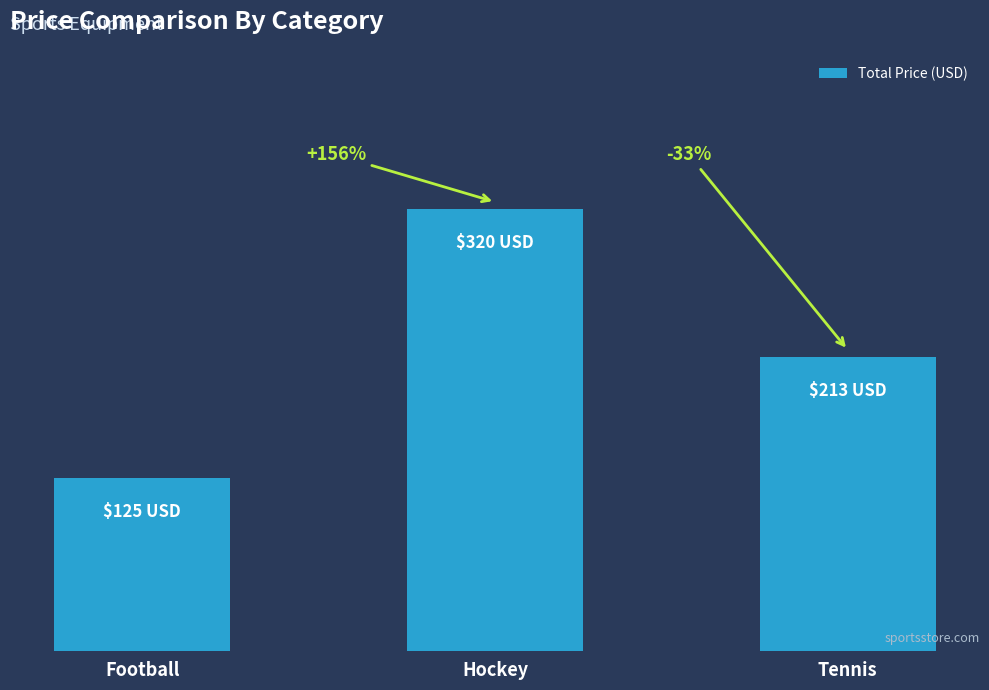

What value does the data have at Football, to the nearest 50?

100